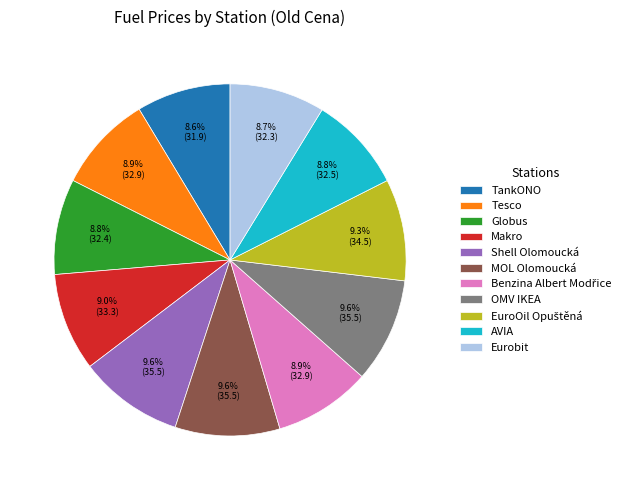

How many segments does this pie chart have?

11